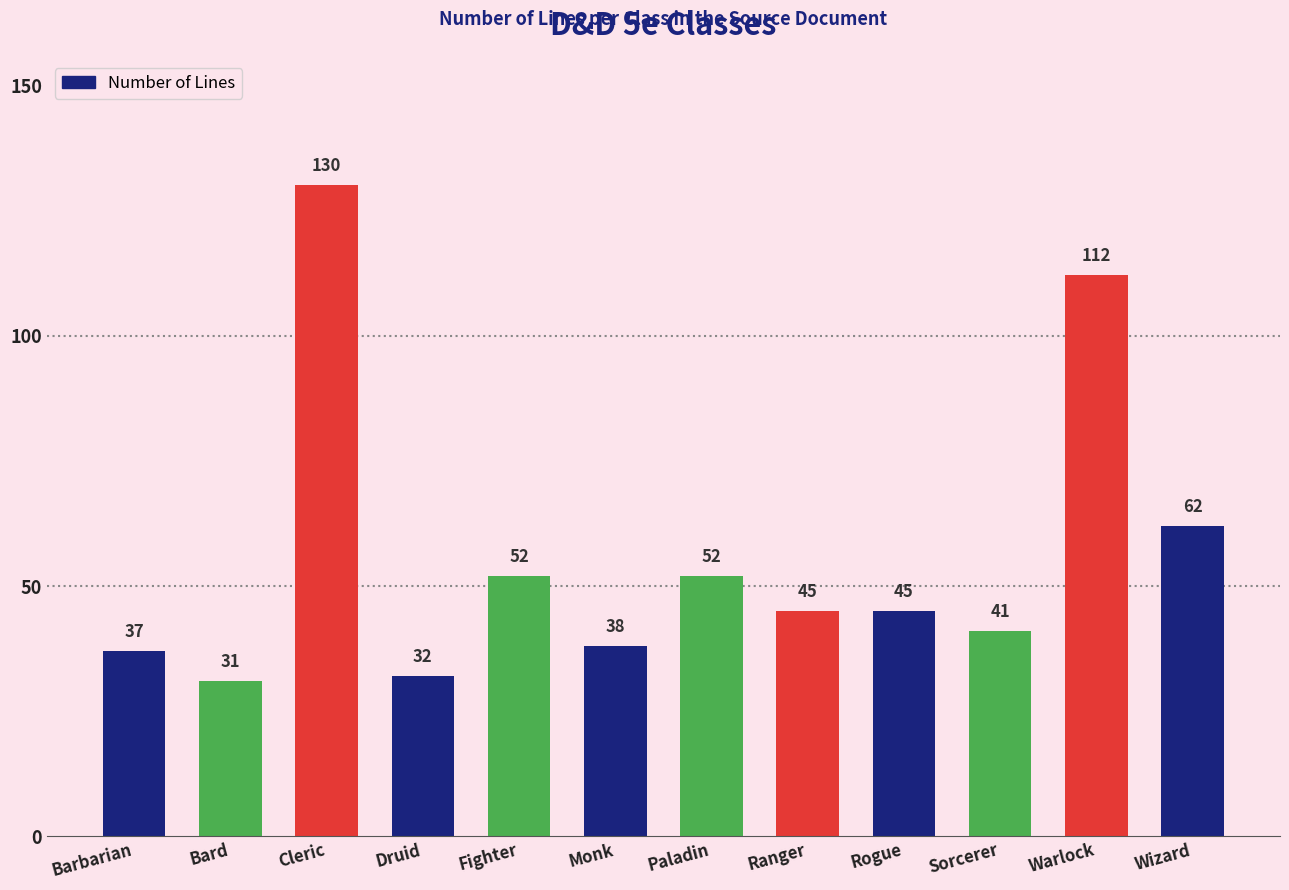

What is the sum of the values at Paladin and Rogue?

97